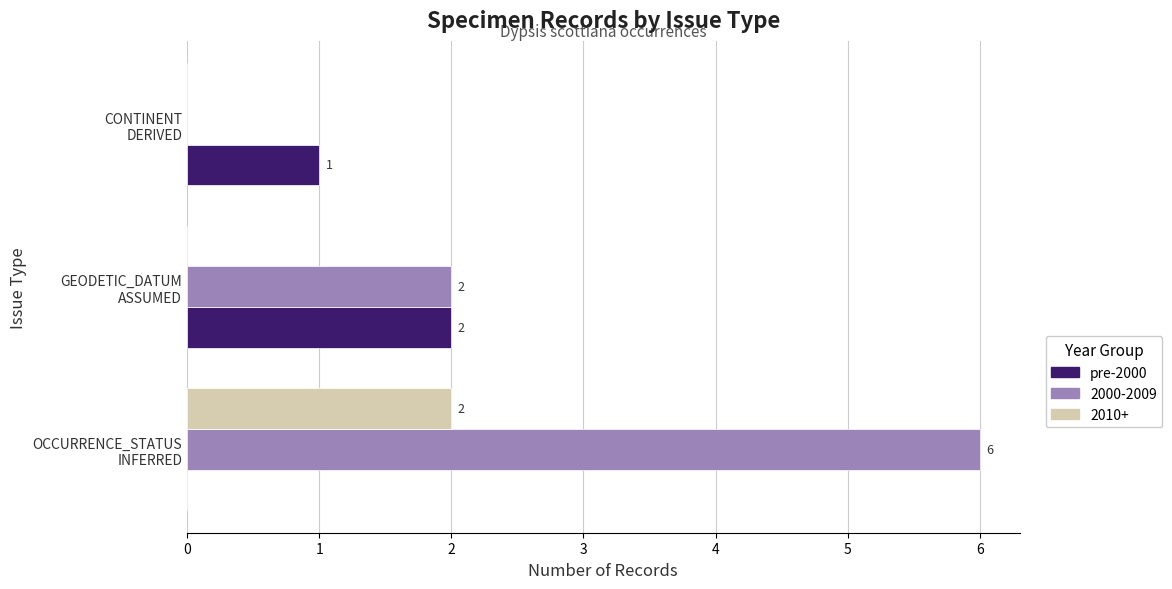

How many pre-2000 values are between 0 and 2?

3